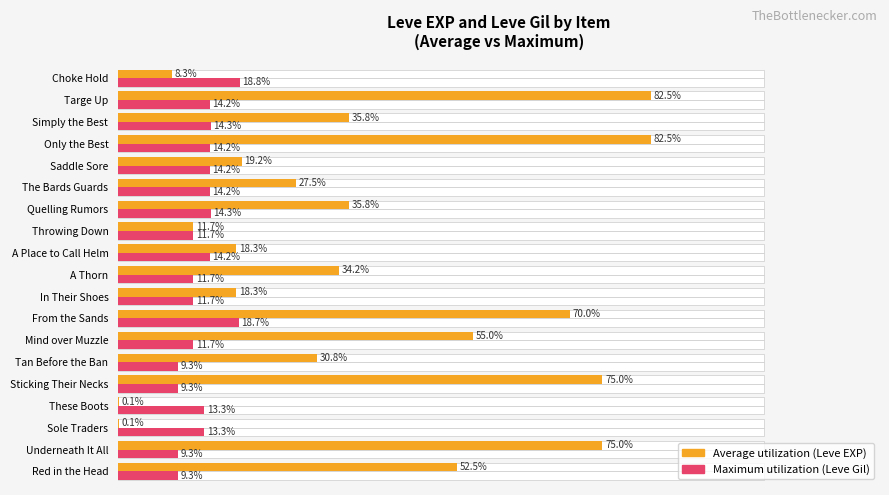

Which series has the widest spread of values?

Average utilization